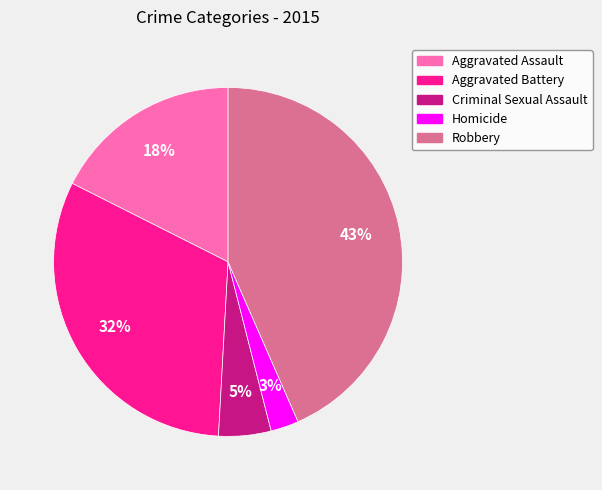

What is the largest slice in the pie chart?

Robbery